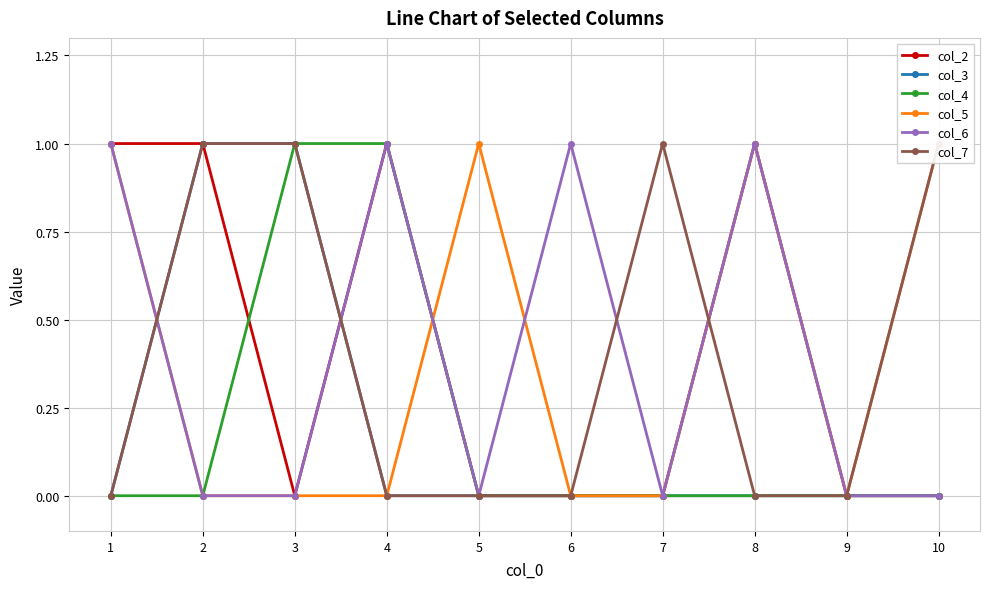

What is the spread (max minus min) of values at 3?

1